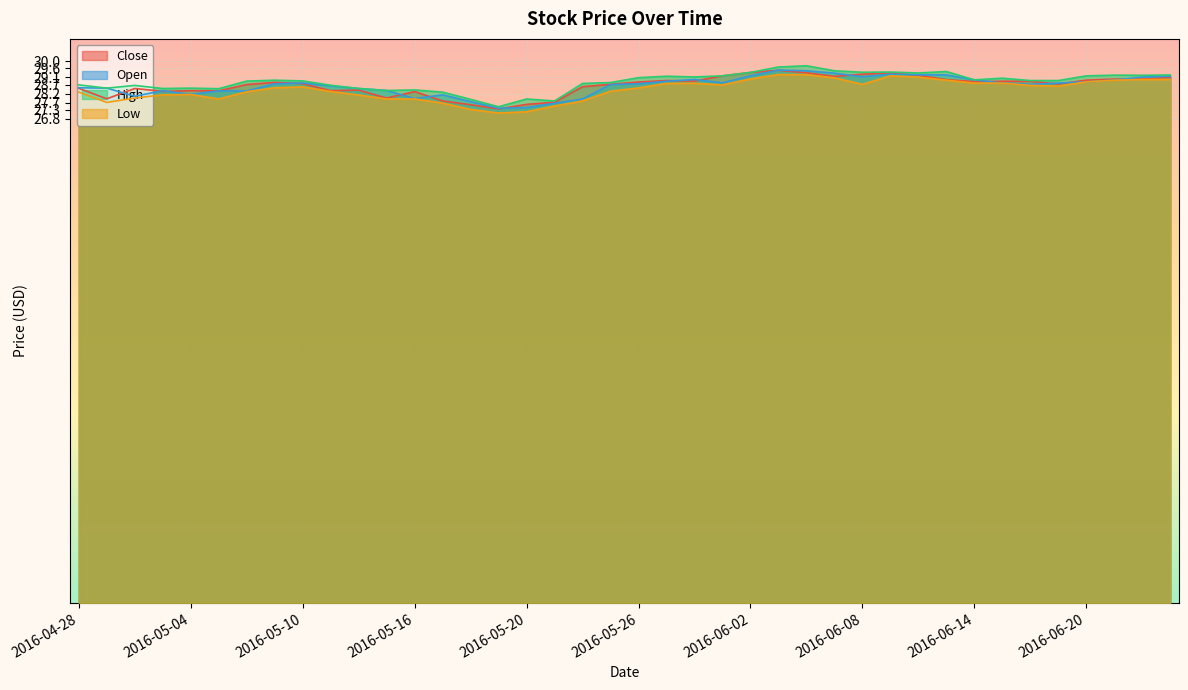

True or false: Close and High intersect in this chart.

False